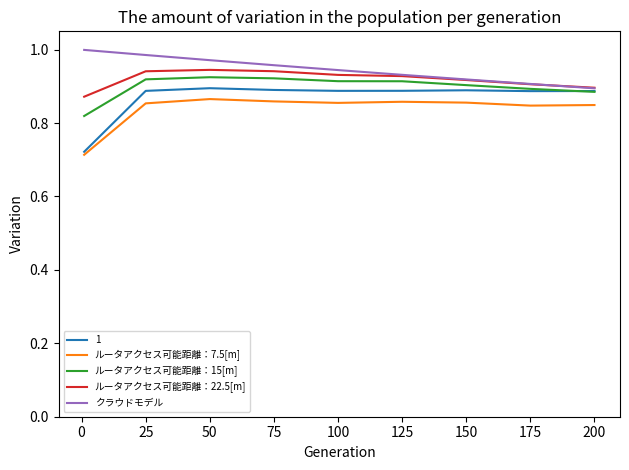

True or false: ルータアクセス可能距離：7.5[m] and ルータアクセス可能距離：15[m] intersect in this chart.

False